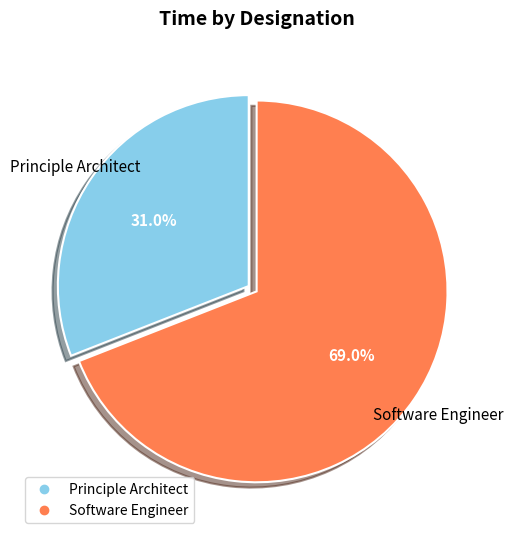

Is it true that Software Engineer is 64% of the pie?

False